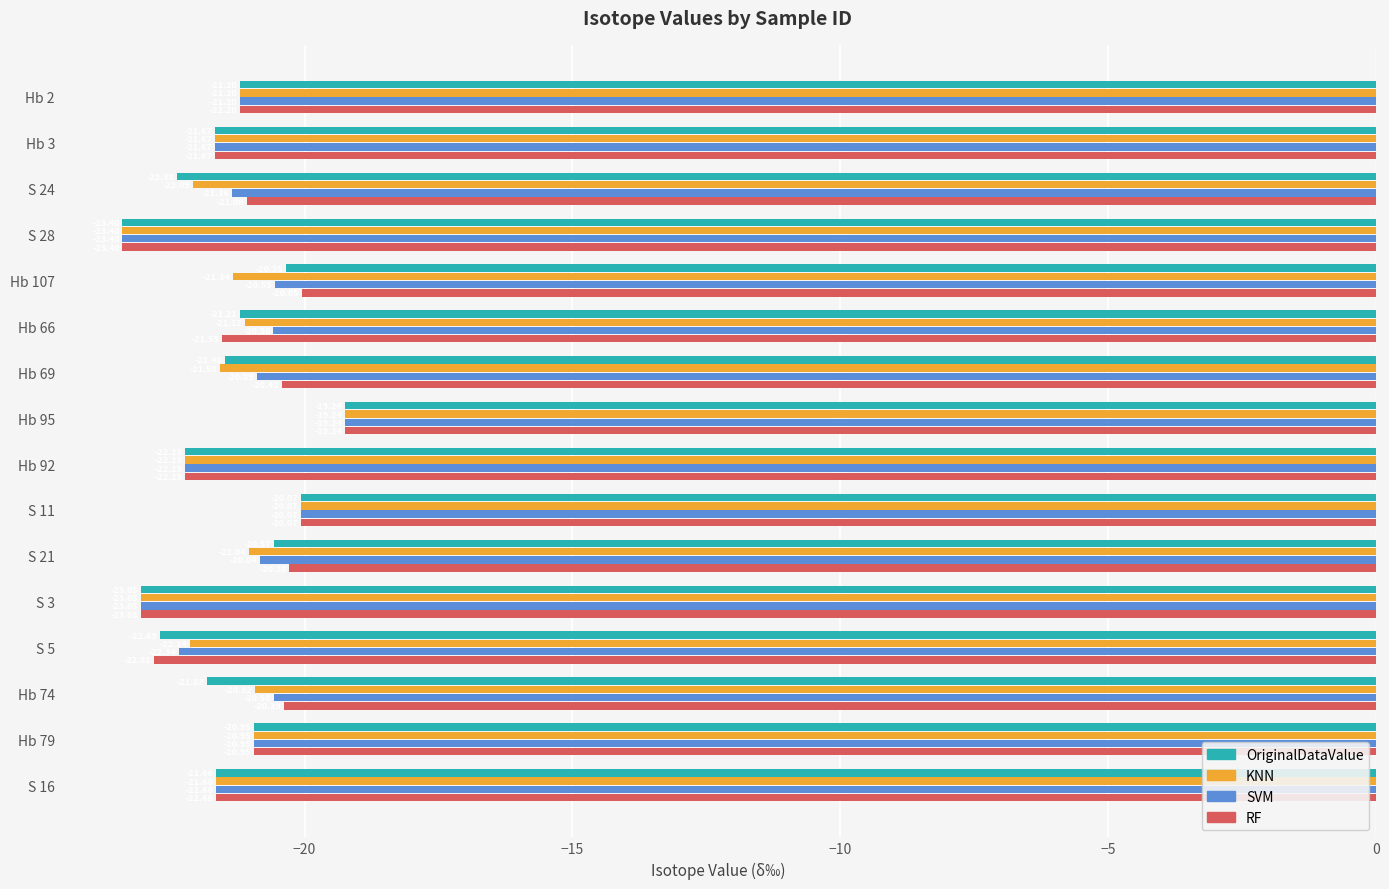

What is the sum of the SVM values at S 11 and S 3?

-43.1